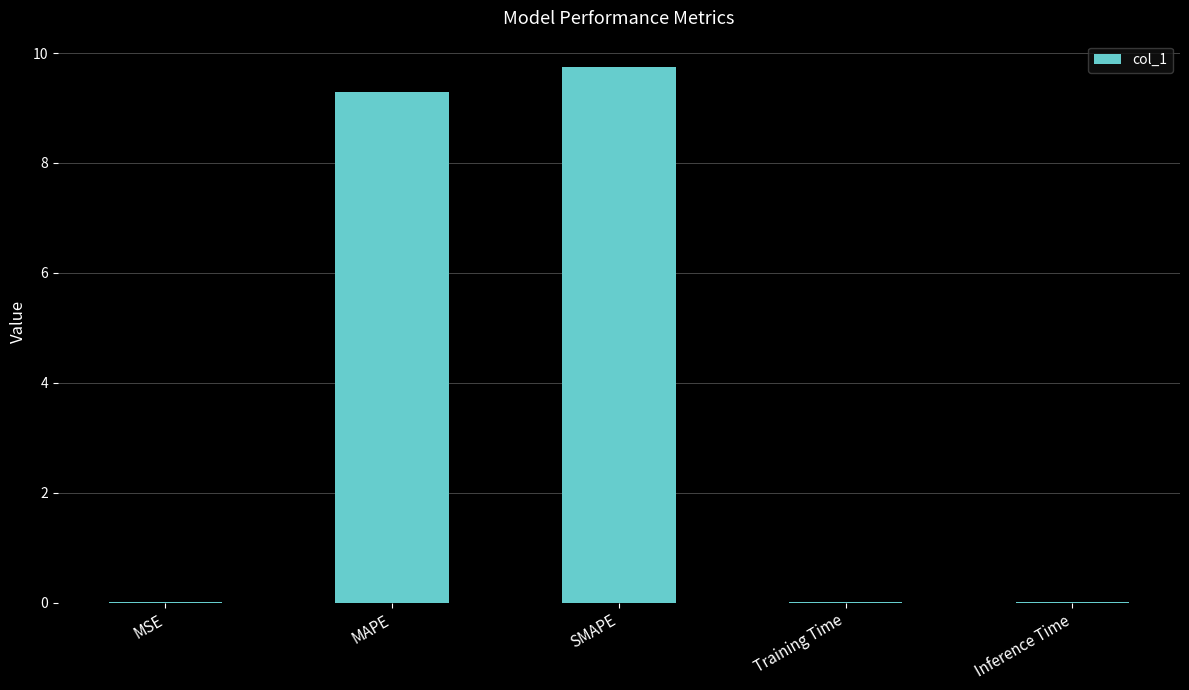

True or false: the data shows 15.5 at MAPE.

False